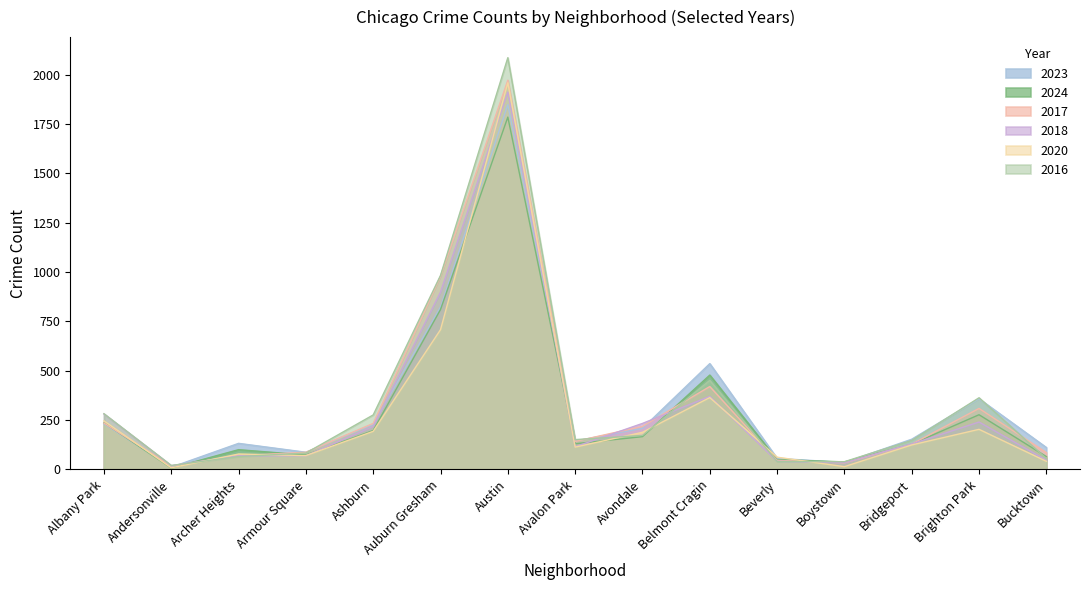

How many interior local valleys does the 2017 series have?

3